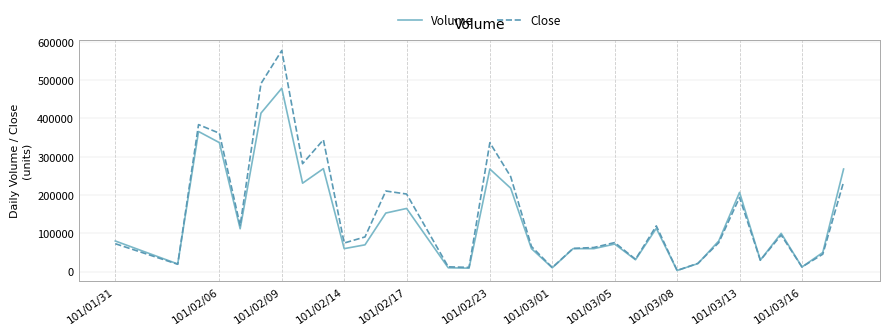

What are all the series names shown in the legend?

Volume, Close